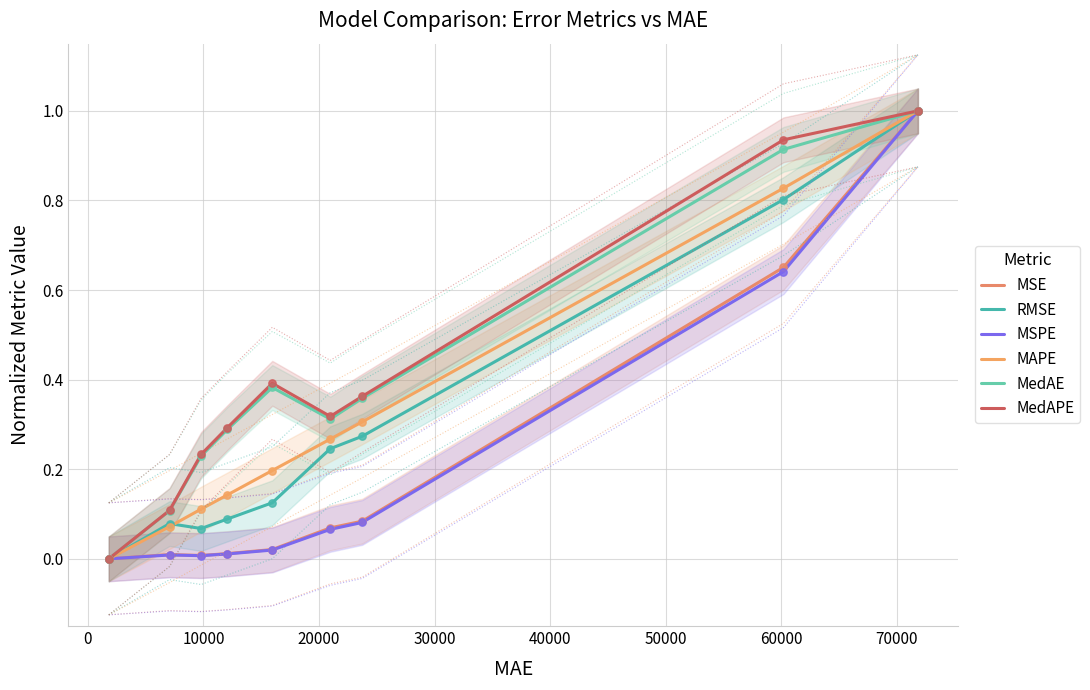

At how many categories does at least one series exceed 0?

8